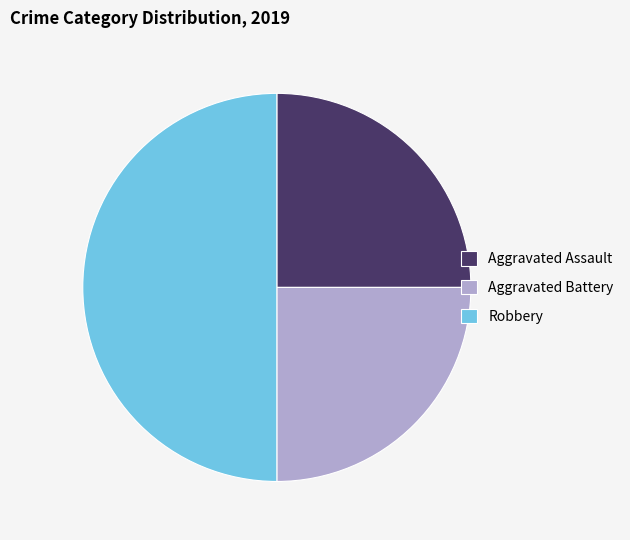

What is the largest slice in the pie chart?

Robbery